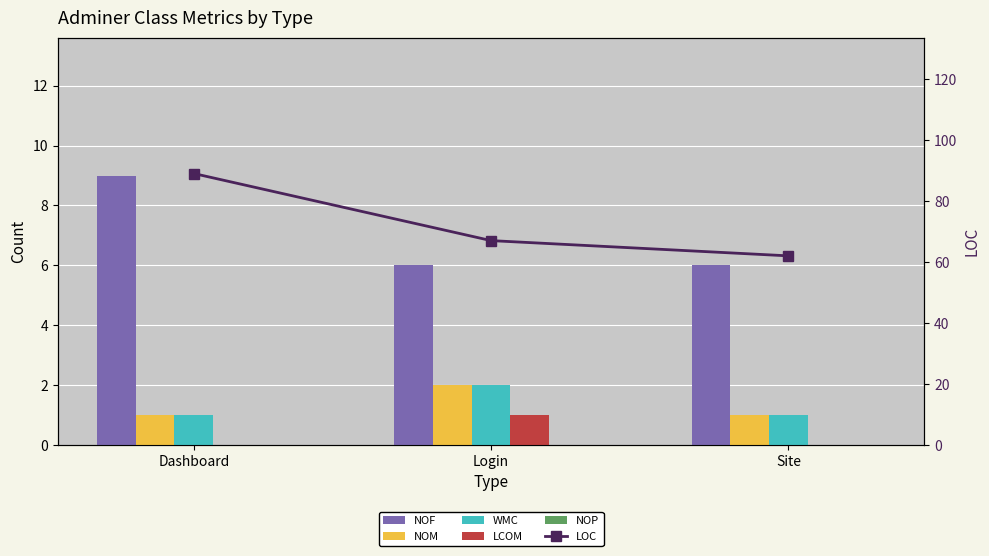

What is the difference between the highest and lowest values at Dashboard?

89